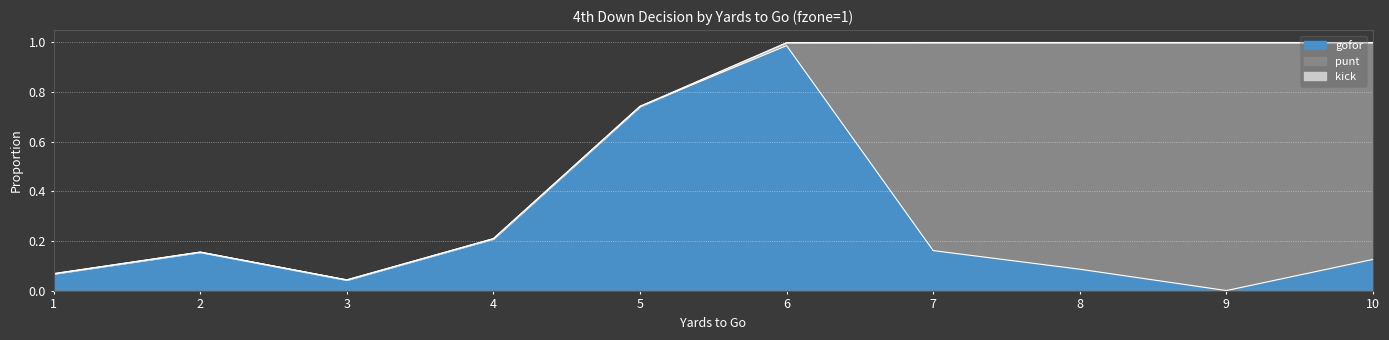

In punt, how many points are higher than both neighbors (excluding endpoints)?

1